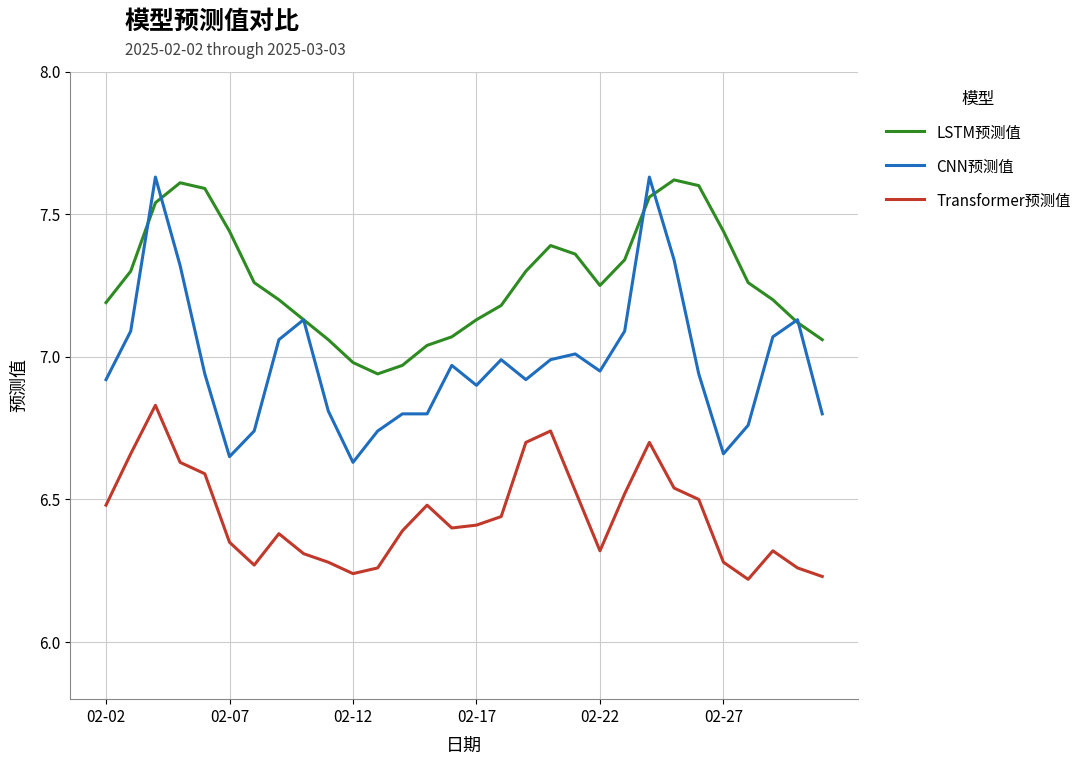

Is this an area chart (filled region under the line)?

No